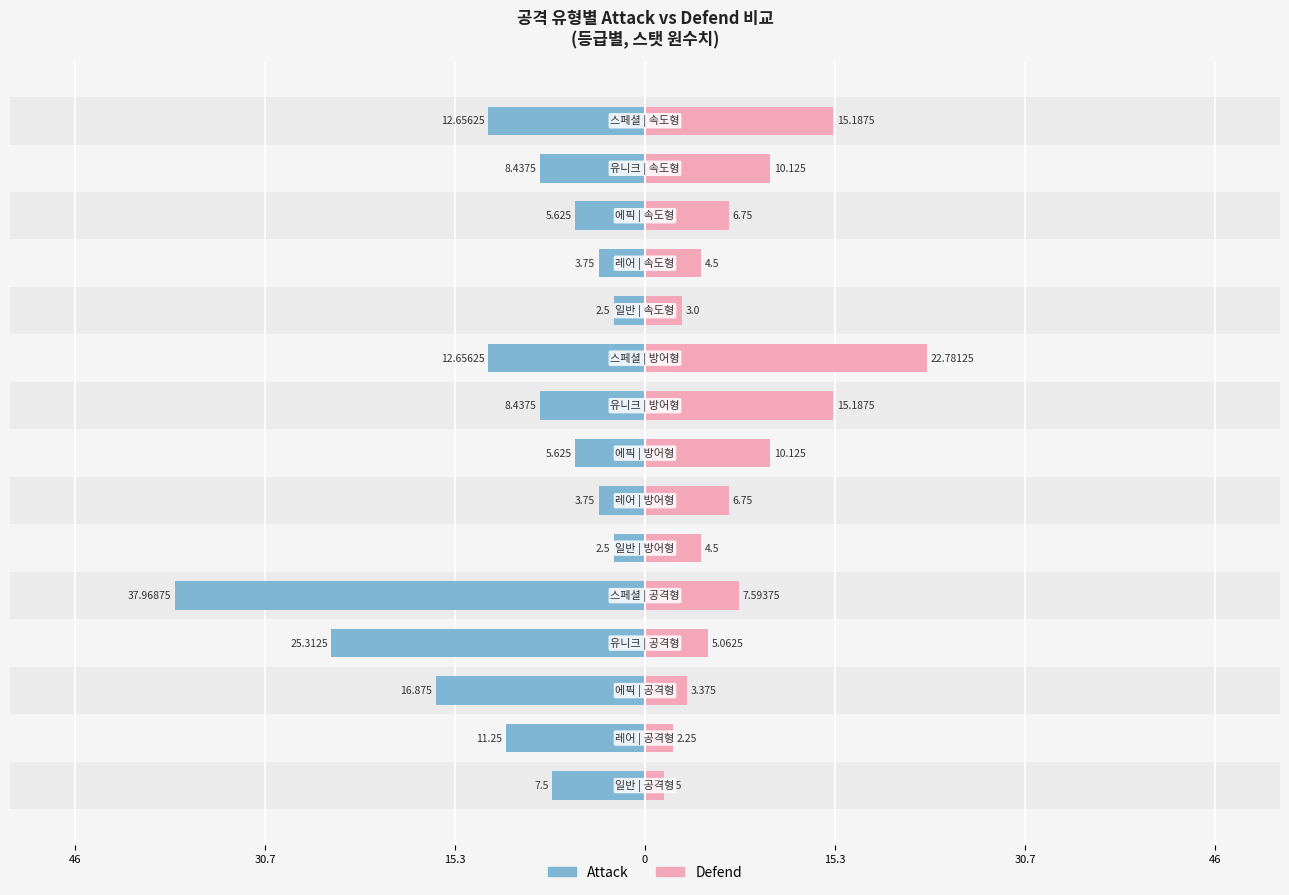

Which series changed the most between 7 and 10?

Defend